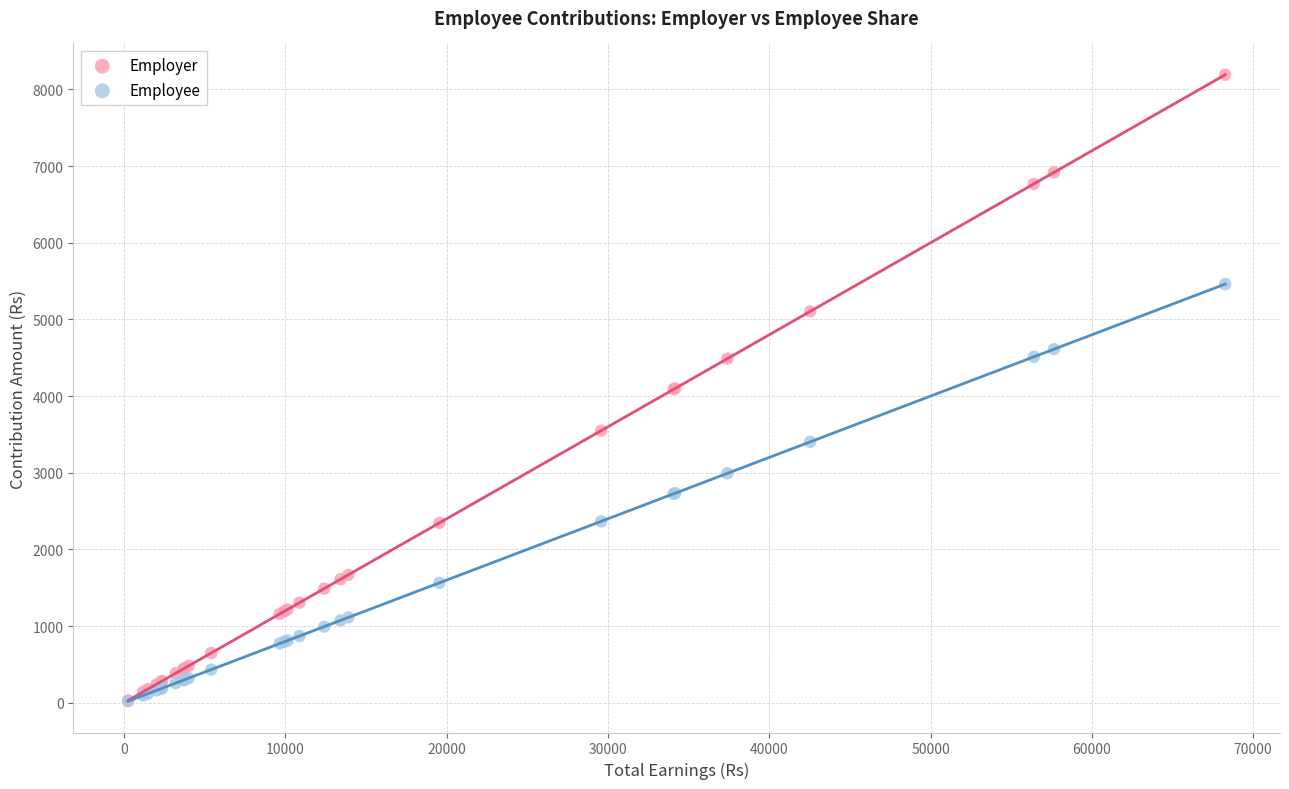

What are all the series names shown in the legend?

Employer, Employee